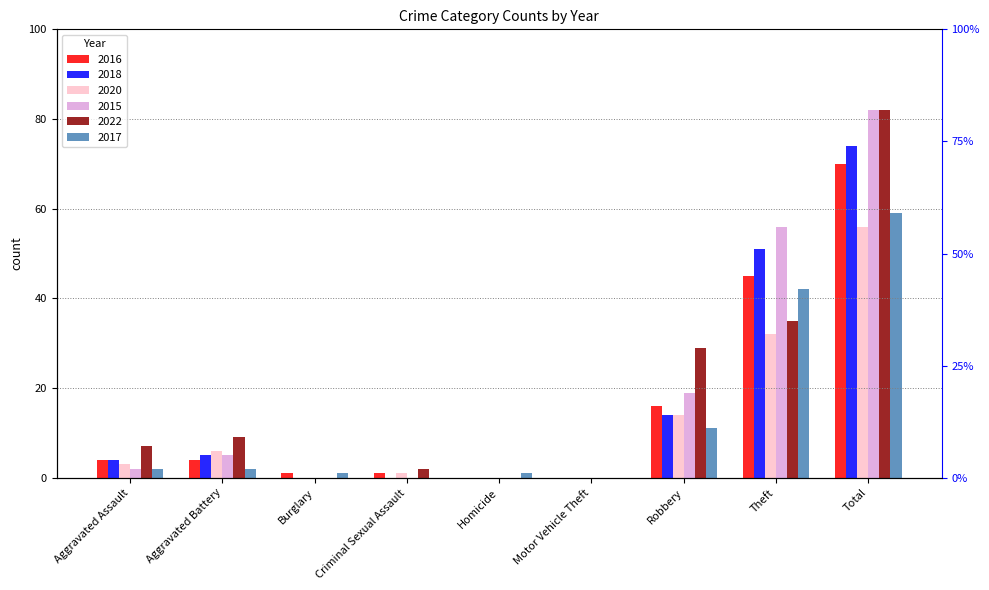

How many distinct data groups are displayed?

6